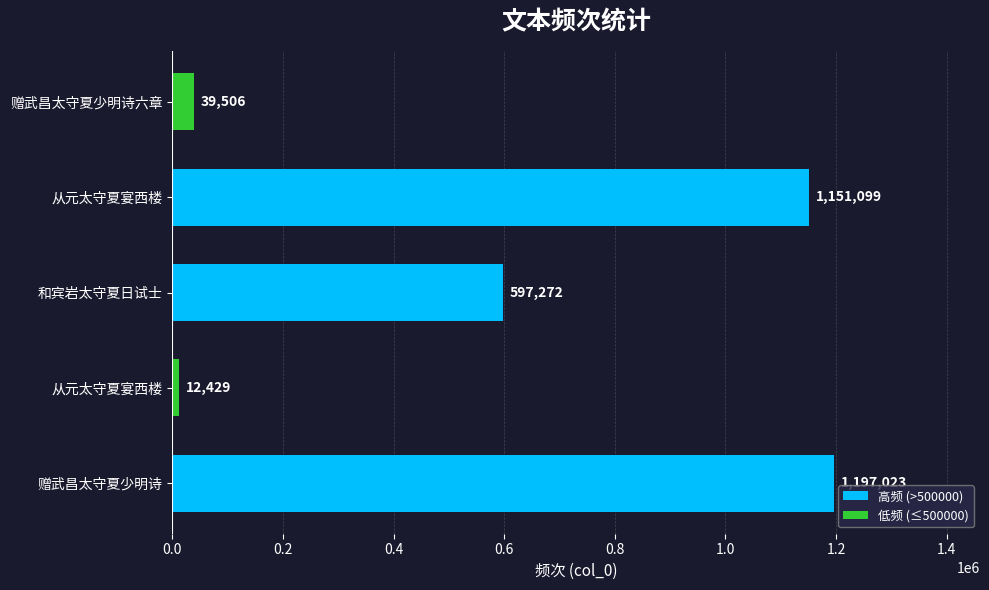

What is the difference between the maximum and minimum values?

1184594